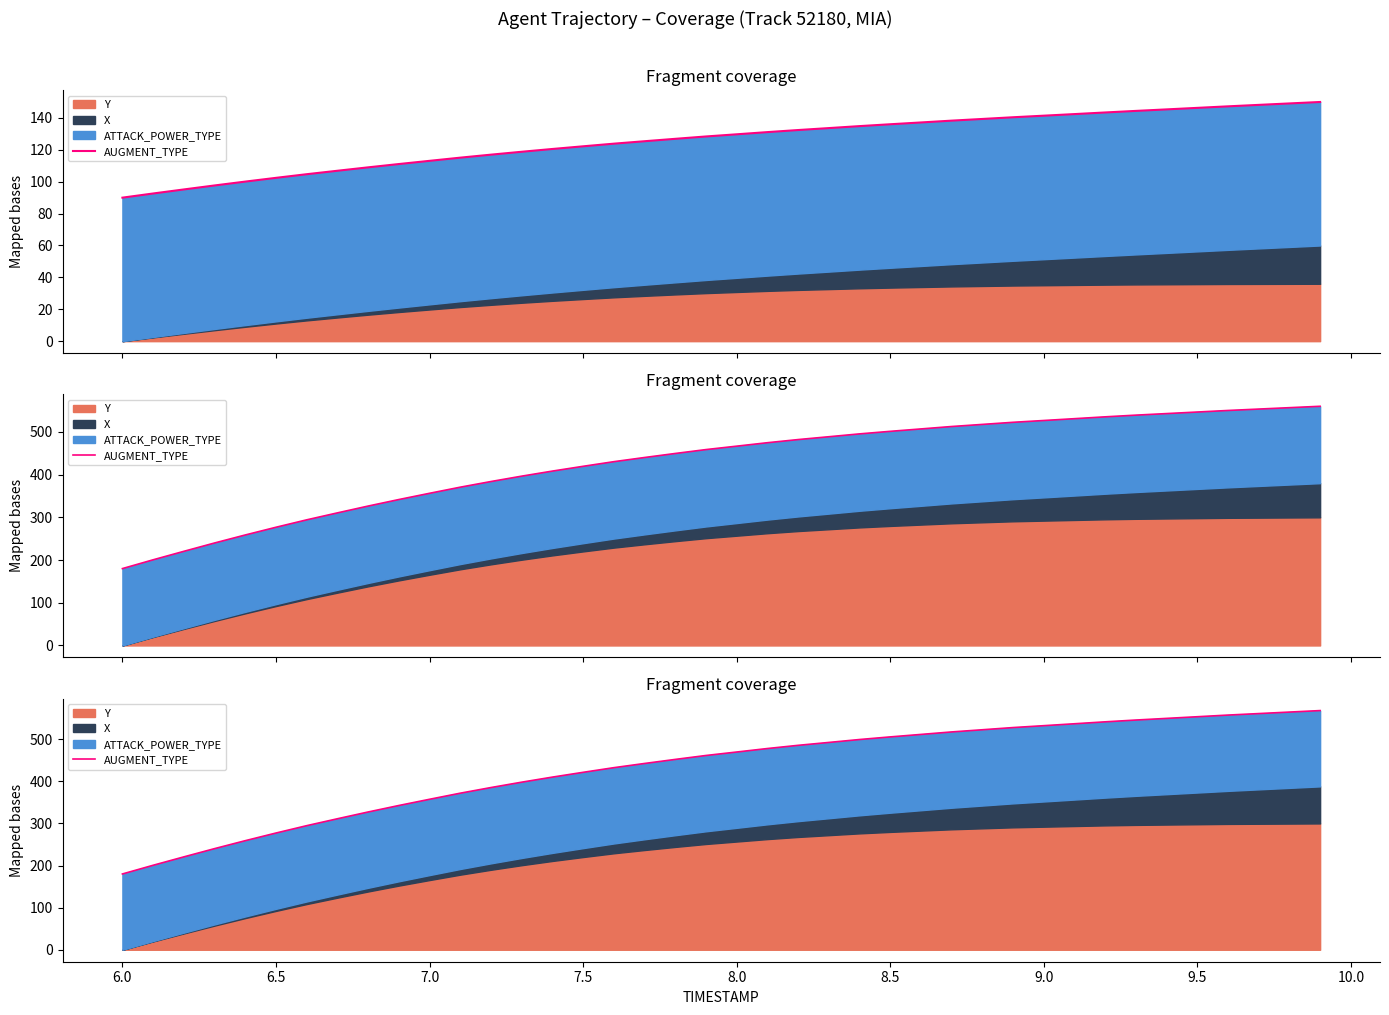

Count the number of categories in the chart.

40